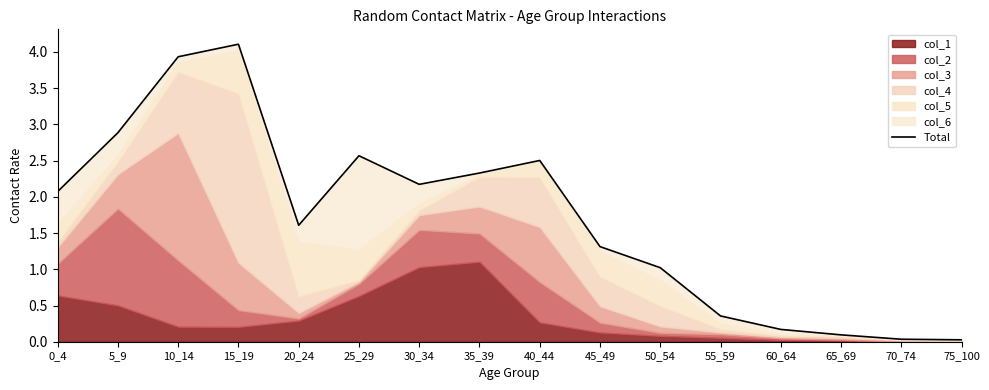

The value at 40_44 is 1.0. True or false?

False